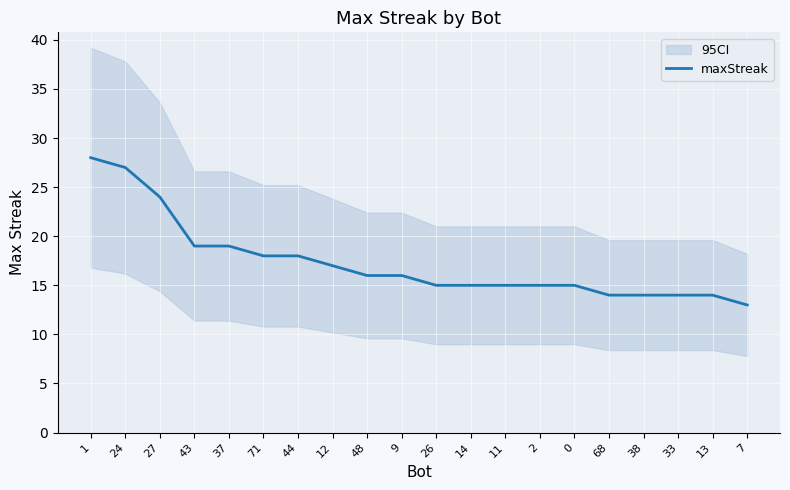

The chart shows a value of 27 at 37. True or false?

False